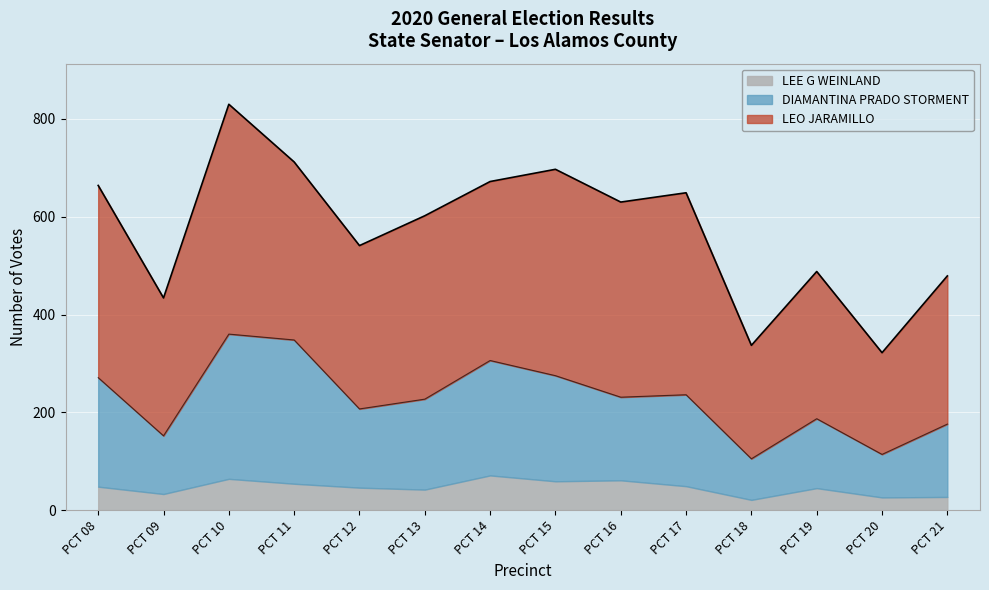

Reading left to right, transcribe all the data shown in this chart.

LEE G WEINLAND: PCT 08=48	PCT 09=33	PCT 10=64	PCT 11=54	PCT 12=46	PCT 13=42	PCT 14=71	PCT 15=59	PCT 16=61	PCT 17=49	PCT 18=21	PCT 19=45	PCT 20=26	PCT 21=27
DIAMANTINA PRADO STORMENT: PCT 08=223	PCT 09=119	PCT 10=296	PCT 11=294	PCT 12=161	PCT 13=185	PCT 14=235	PCT 15=216	PCT 16=170	PCT 17=187	PCT 18=84	PCT 19=142	PCT 20=88	PCT 21=149
LEO JARAMILLO: PCT 08=393	PCT 09=282	PCT 10=470	PCT 11=364	PCT 12=334	PCT 13=375	PCT 14=366	PCT 15=422	PCT 16=399	PCT 17=413	PCT 18=232	PCT 19=301	PCT 20=208	PCT 21=303